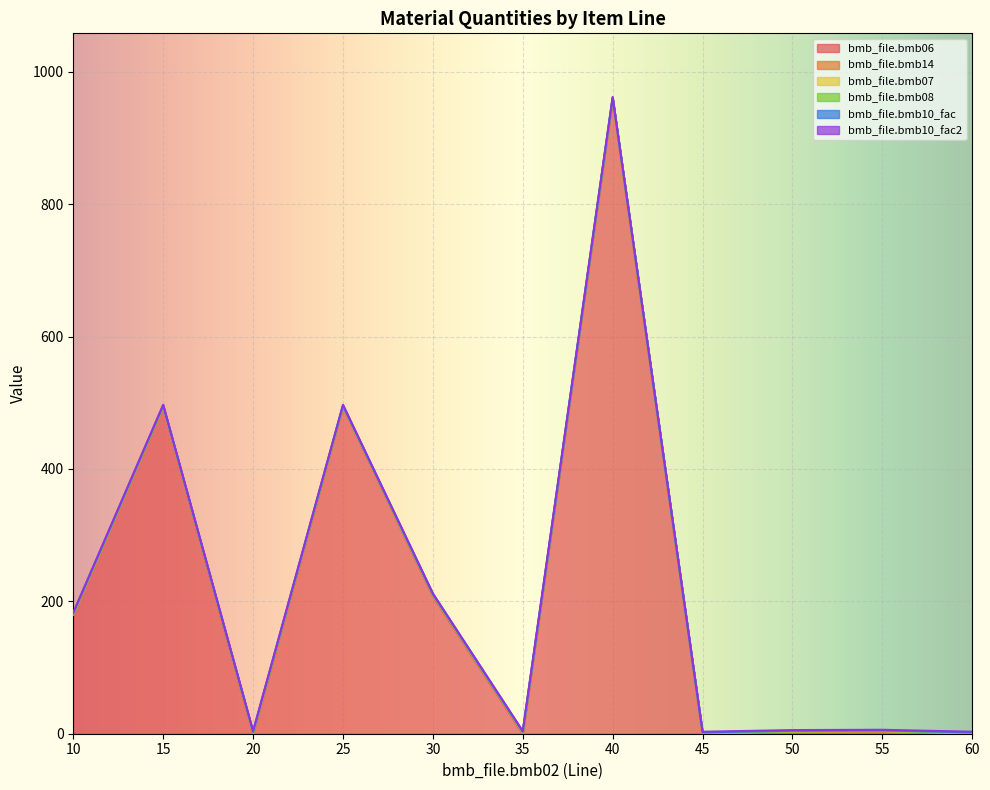

Reading left to right, what are all the values shown in this chart?

bmb_file.bmb06: 180.0	494.0	0.0	494.0	208.0	0.0	959.0	0.0	1.5	3.0	0.0
bmb_file.bmb14: 0.0	0.0	1.0	0.0	1.0	1.0	0.0	0.0	1.0	0.0	0.0
bmb_file.bmb07: 1.0	1.0	1.0	1.0	1.0	1.0	1.0	1.0	1.0	1.0	1.0
bmb_file.bmb08: 0.0	0.0	0.0	0.0	0.0	0.0	0.0	0.0	0.0	0.0	0.0
bmb_file.bmb10_fac: 1.0	1.0	1.0	1.0	1.0	1.0	1.0	1.0	1.0	1.0	1.0
bmb_file.bmb10_fac2: 1.0	1.0	1.0	1.0	1.0	1.0	1.0	1.0	1.0	1.0	1.0